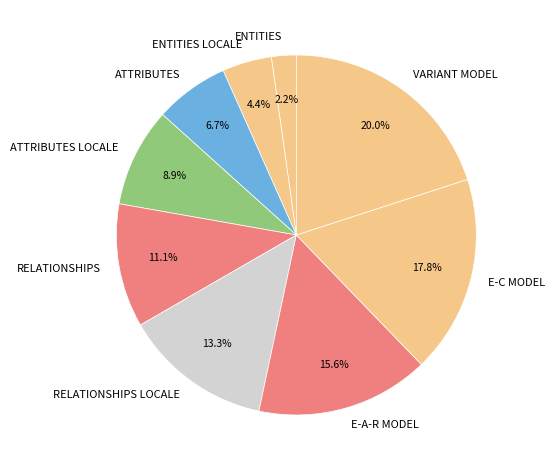

Is it true that ATTRIBUTES LOCALE is 9% of the pie?

True